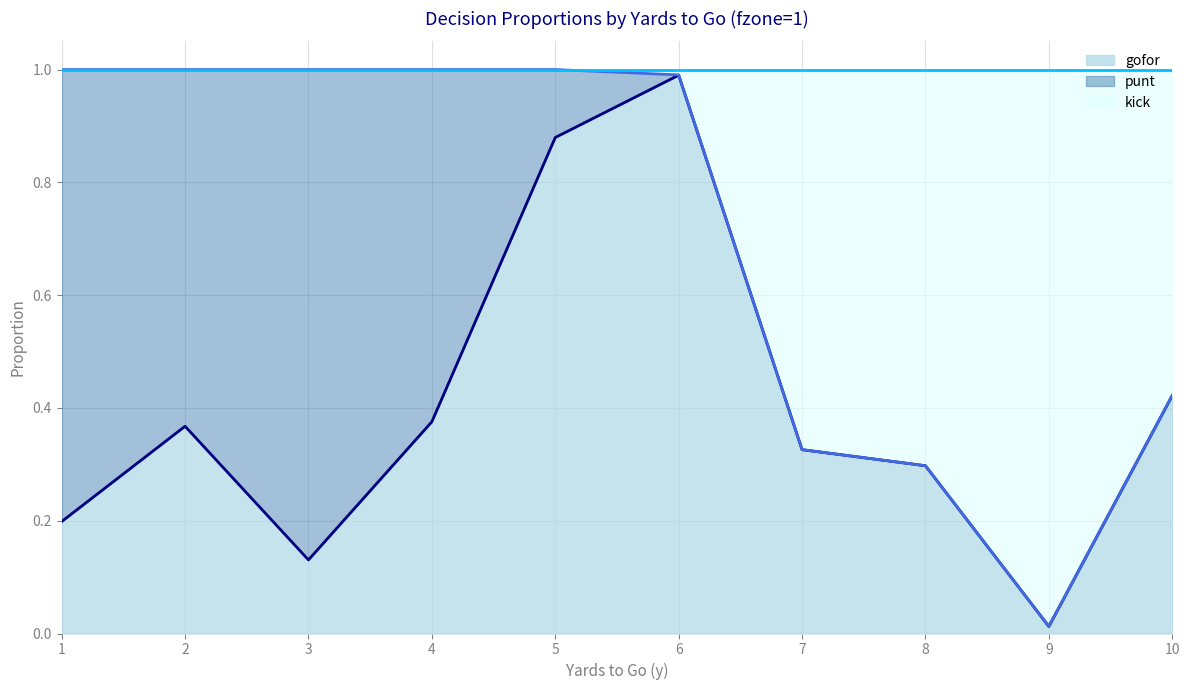

Between 6 and 7, which series saw the biggest shift?

kick